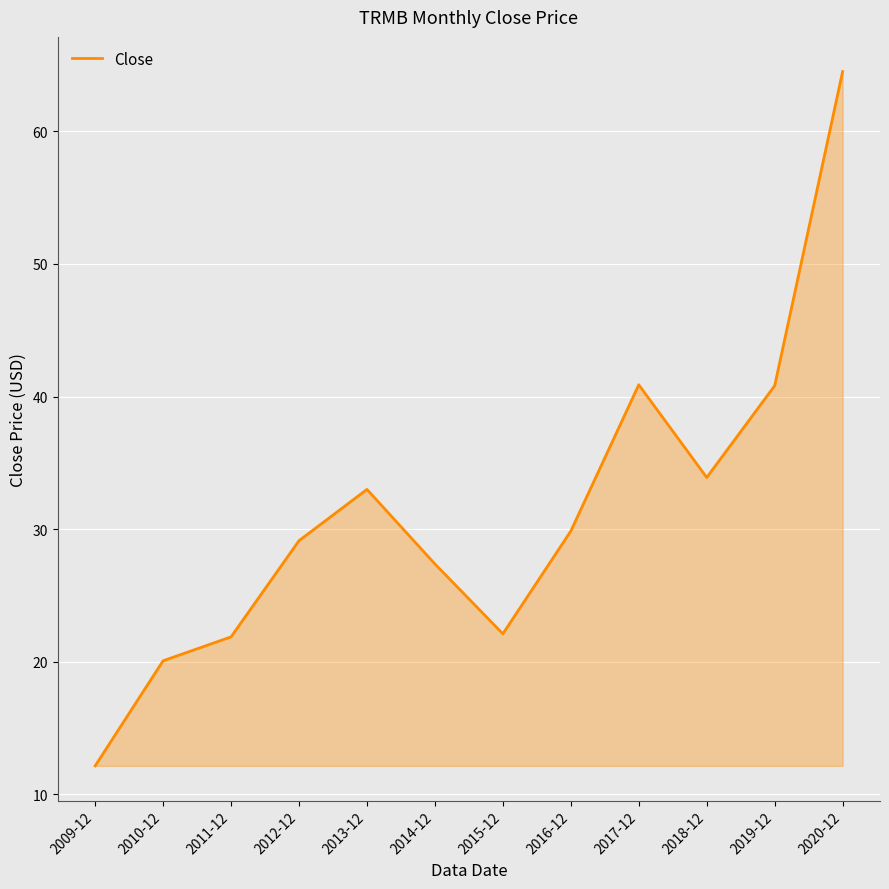

What is the greatest value displayed?

64.5